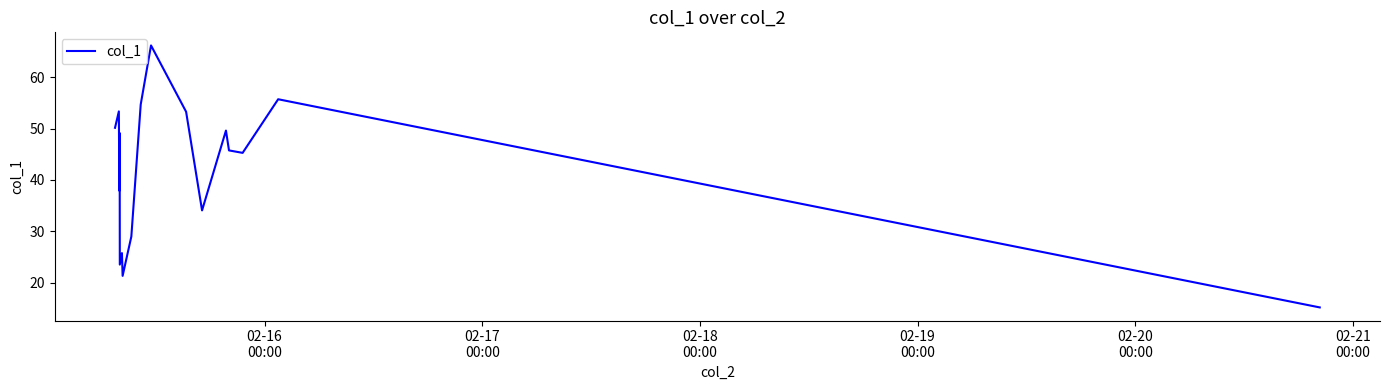

What is the maximum value shown in the chart?

66.2